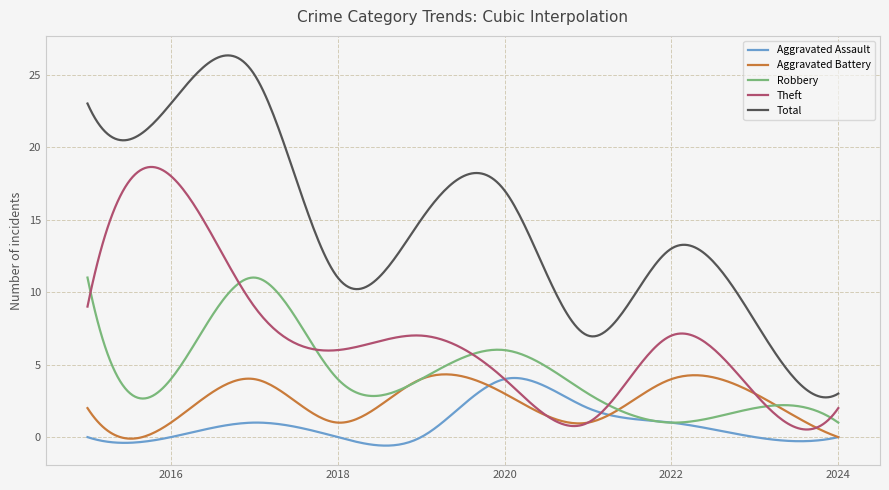

Which series has the largest total across all categories?

Total